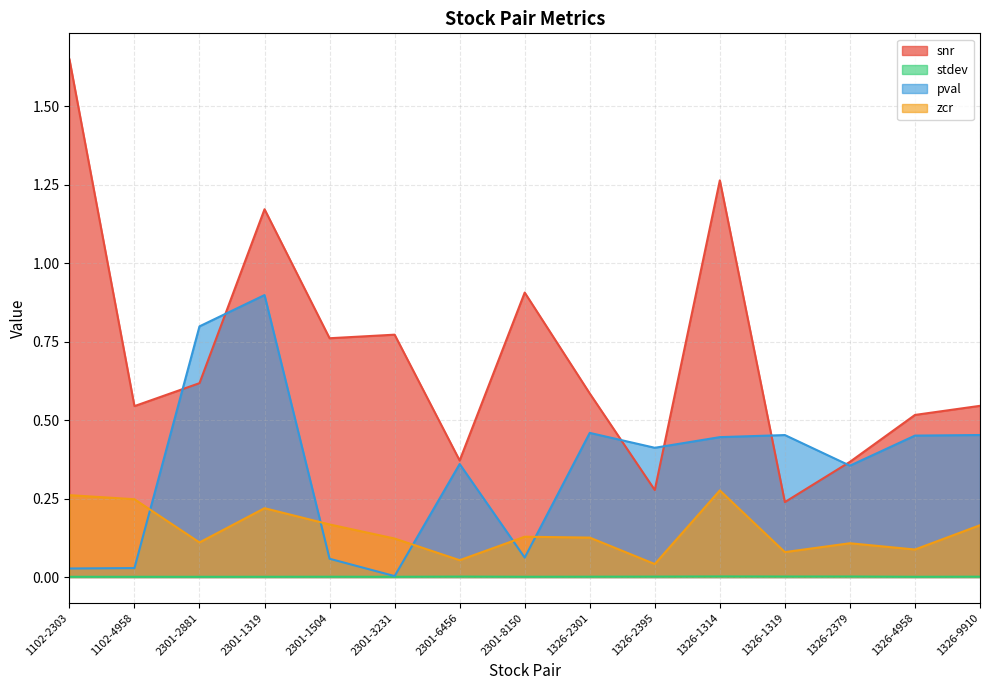

True or false: snr has more than 2 interior local peaks.

True